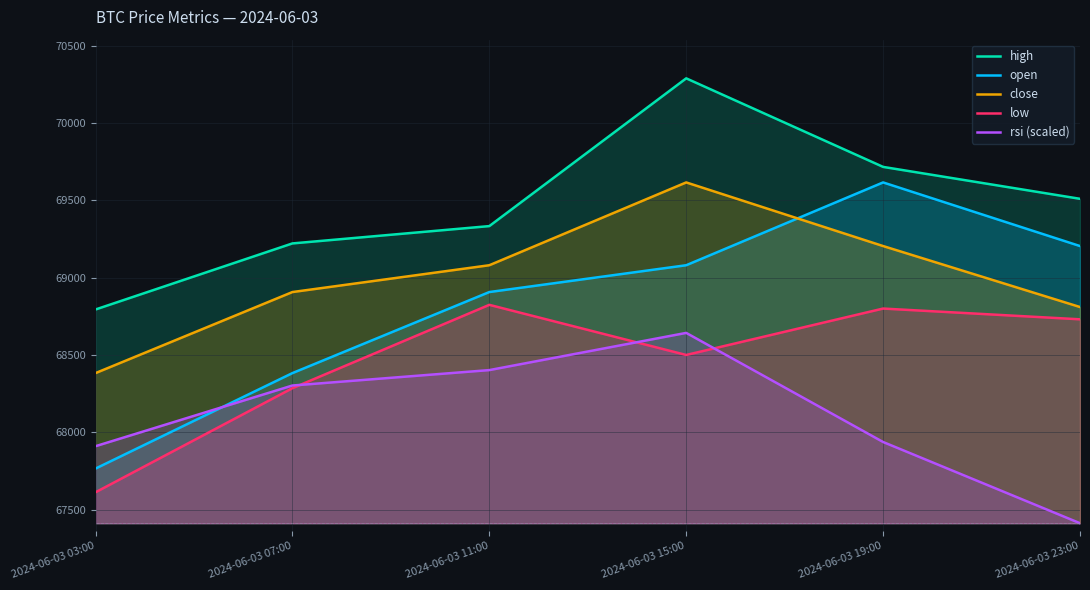

How many data points in close are above 69080?

2